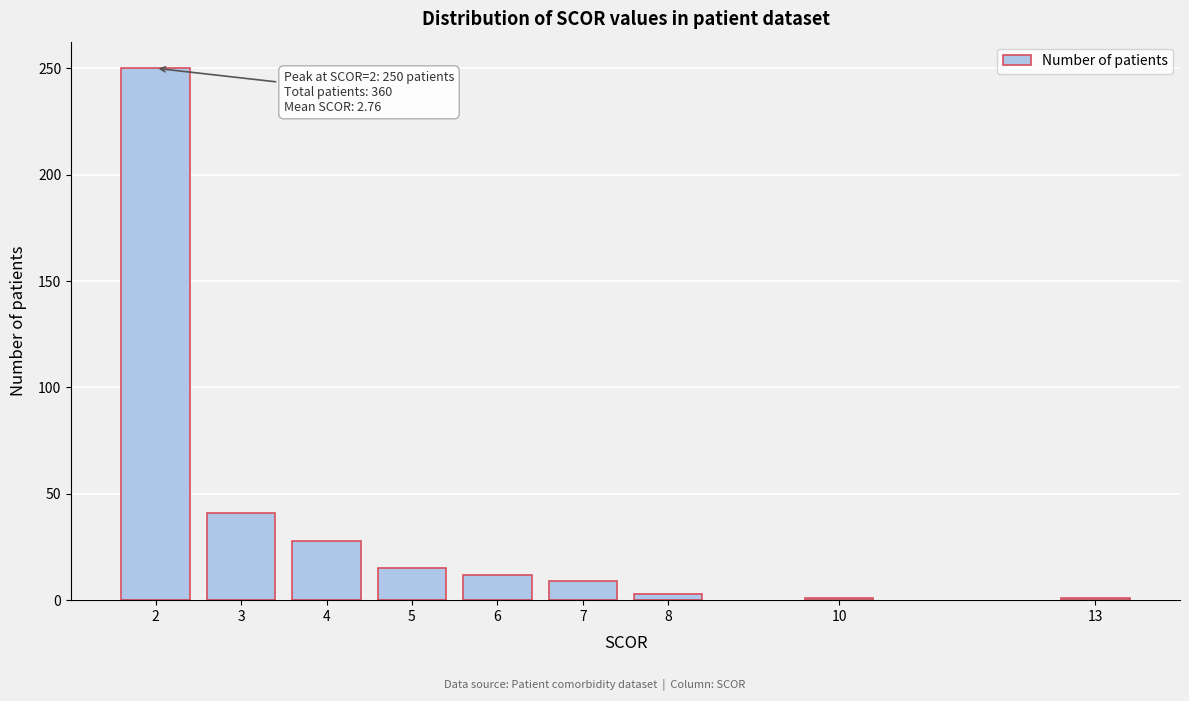

Reading left to right, transcribe all the data shown in this chart.

250	41	28	15	12	9	3	1	1